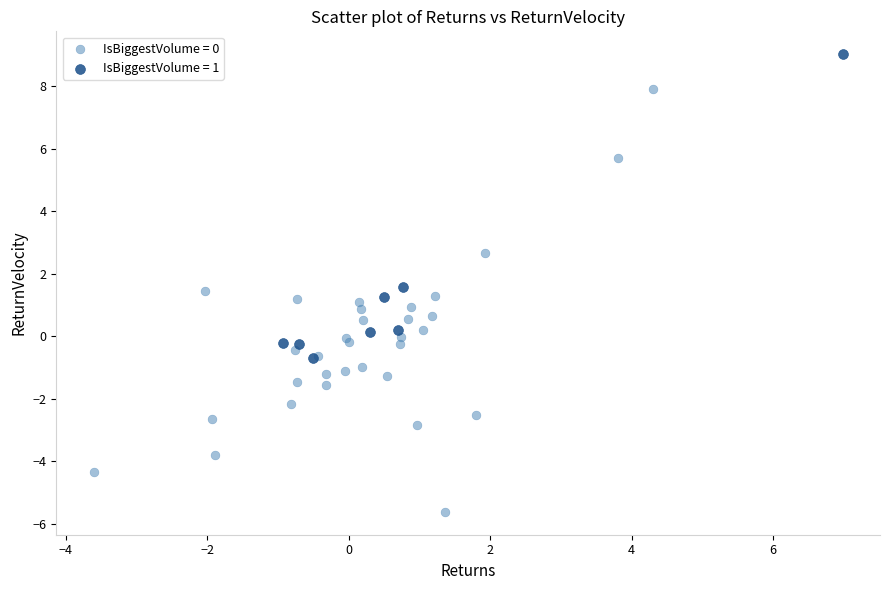

Which series reaches the maximum Y coordinate?

IsBiggestVolume = 1